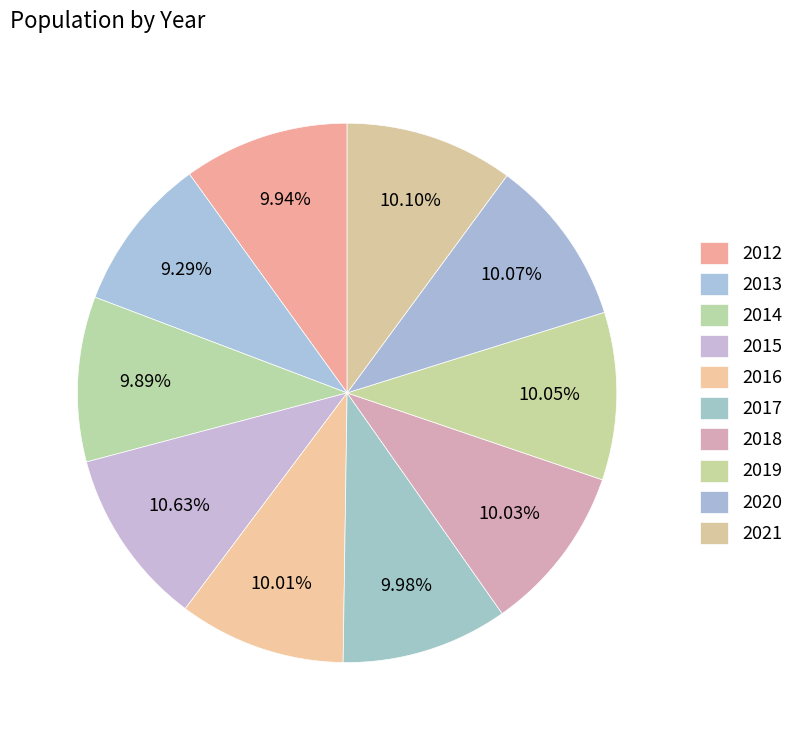

How many slices are in this pie chart?

10